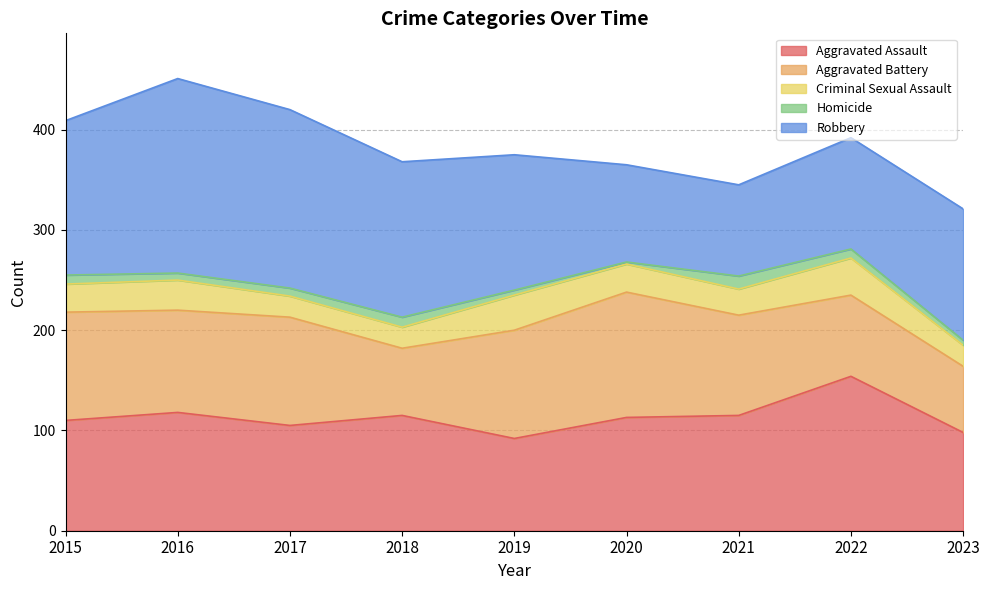

Reading left to right, transcribe all the data shown in this chart.

Aggravated Assault: 110	118	105	115	92	113	115	154	98
Aggravated Battery: 108	102	108	67	108	125	100	81	66
Criminal Sexual Assault: 28	30	21	21	35	28	26	37	21
Homicide: 9	7	8	10	5	2	13	9	5
Robbery: 154	194	178	155	135	97	91	111	131